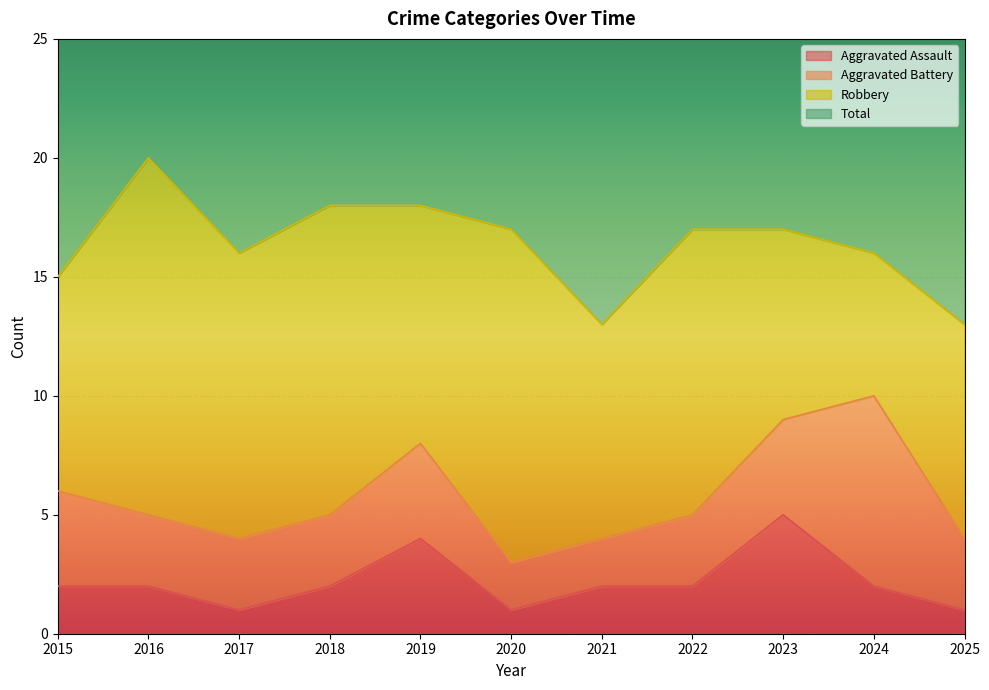

At which category is the sum across all series the highest?

2016